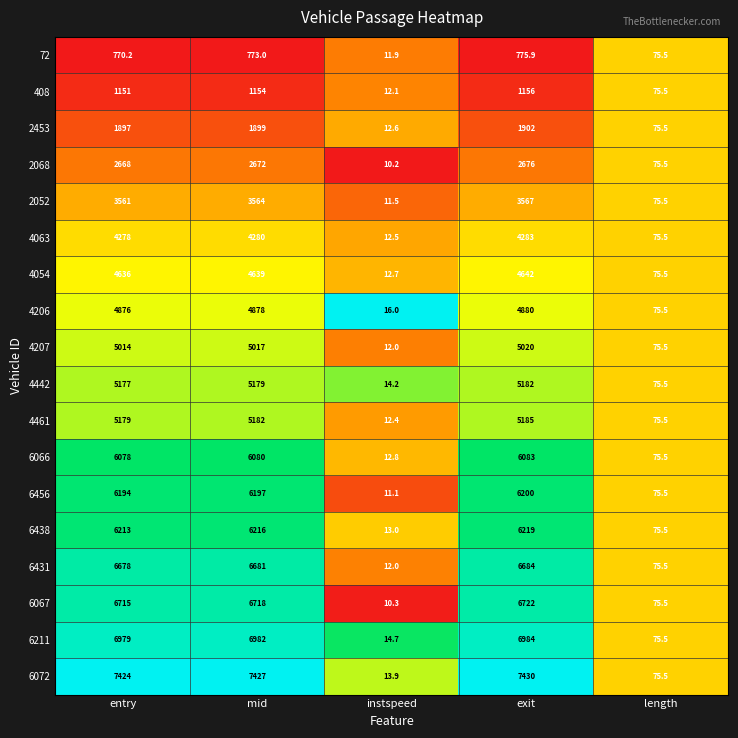

Which series changed the most between instspeed and length?

2068